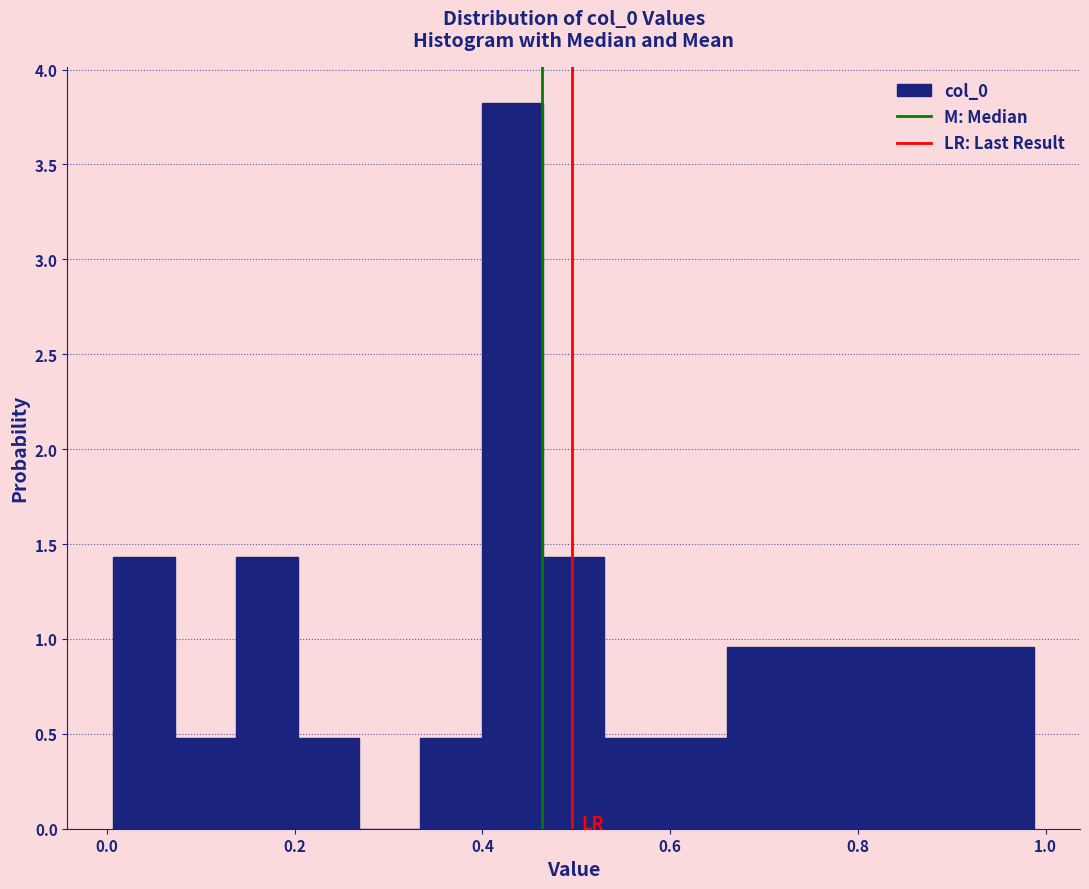

Read against the x-axis, roughly where is the centre of the tallest bar?

0.44